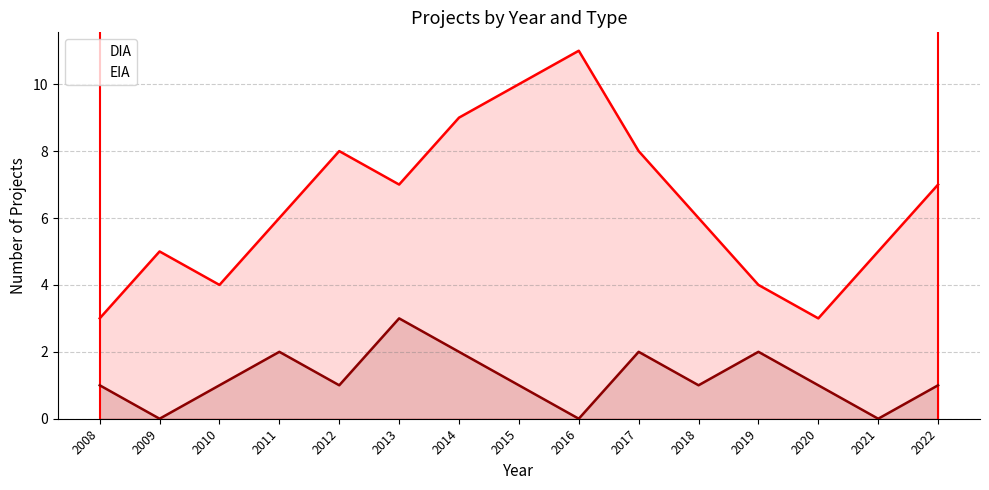

What is the value of the DIA point at the 1st from the left?

3